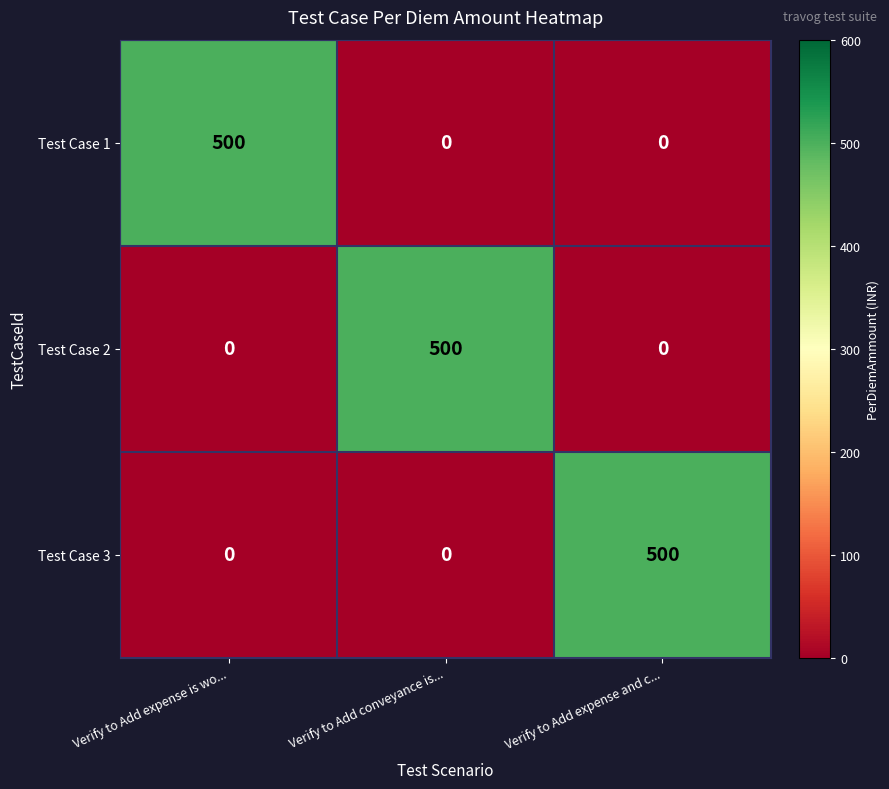

Read the Test Case 3 value at Verify to Add expense and c....

500